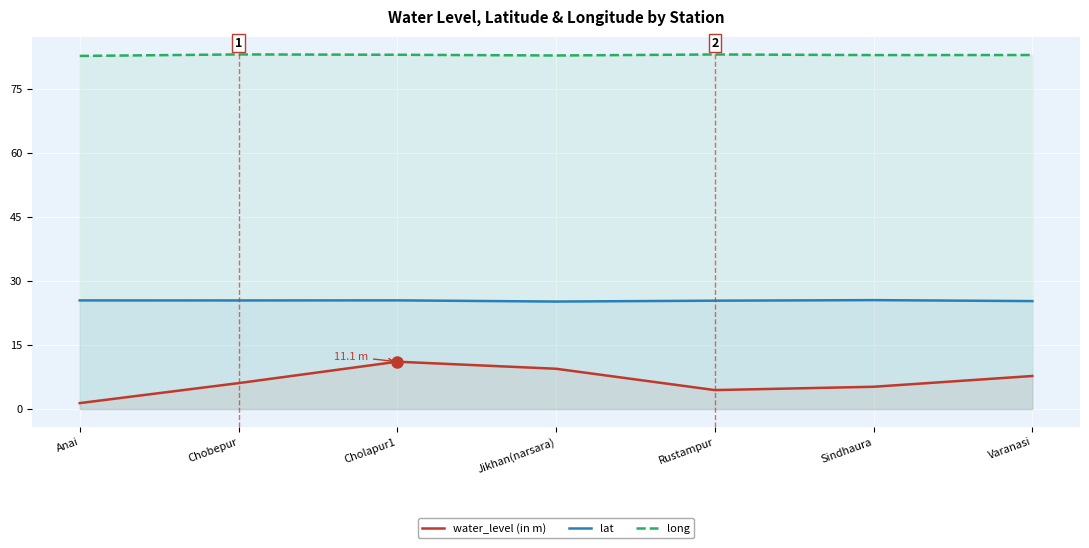

What is the difference between the long values at Anai and Chobepur?

0.4